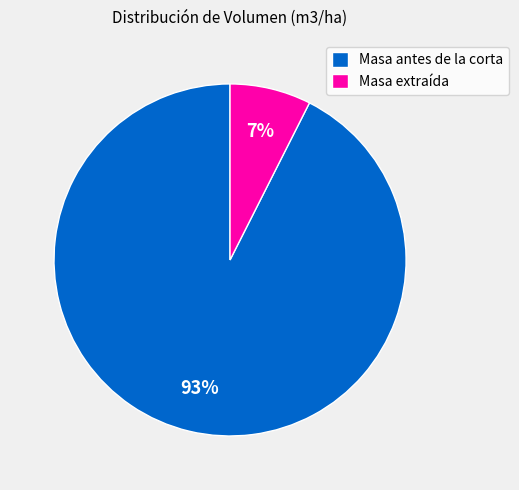

Is there a majority slice in this chart?

Yes